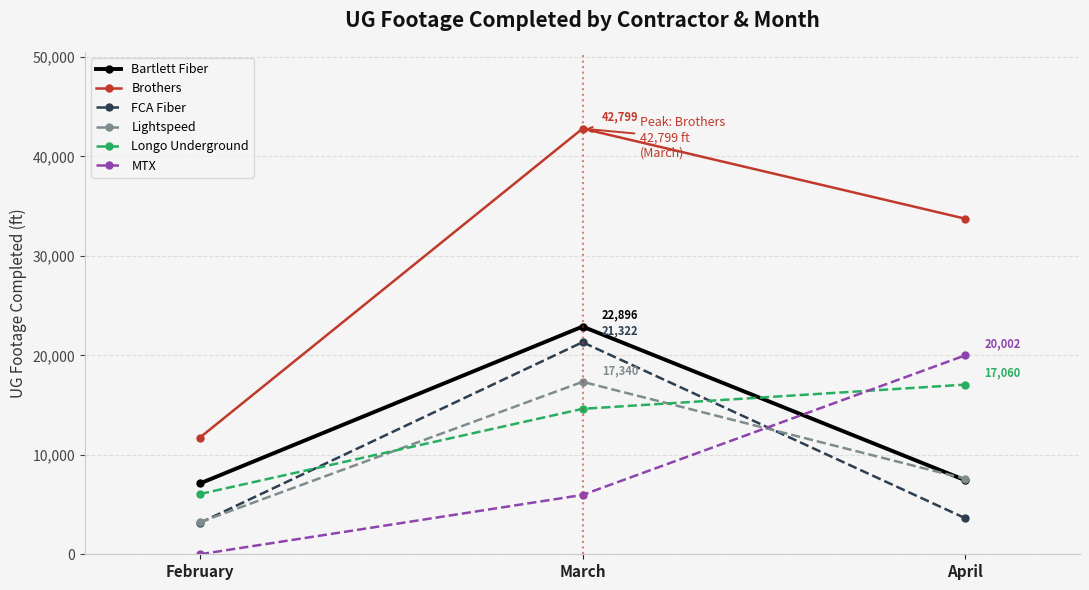

Which series has the largest range (max minus min)?

Brothers